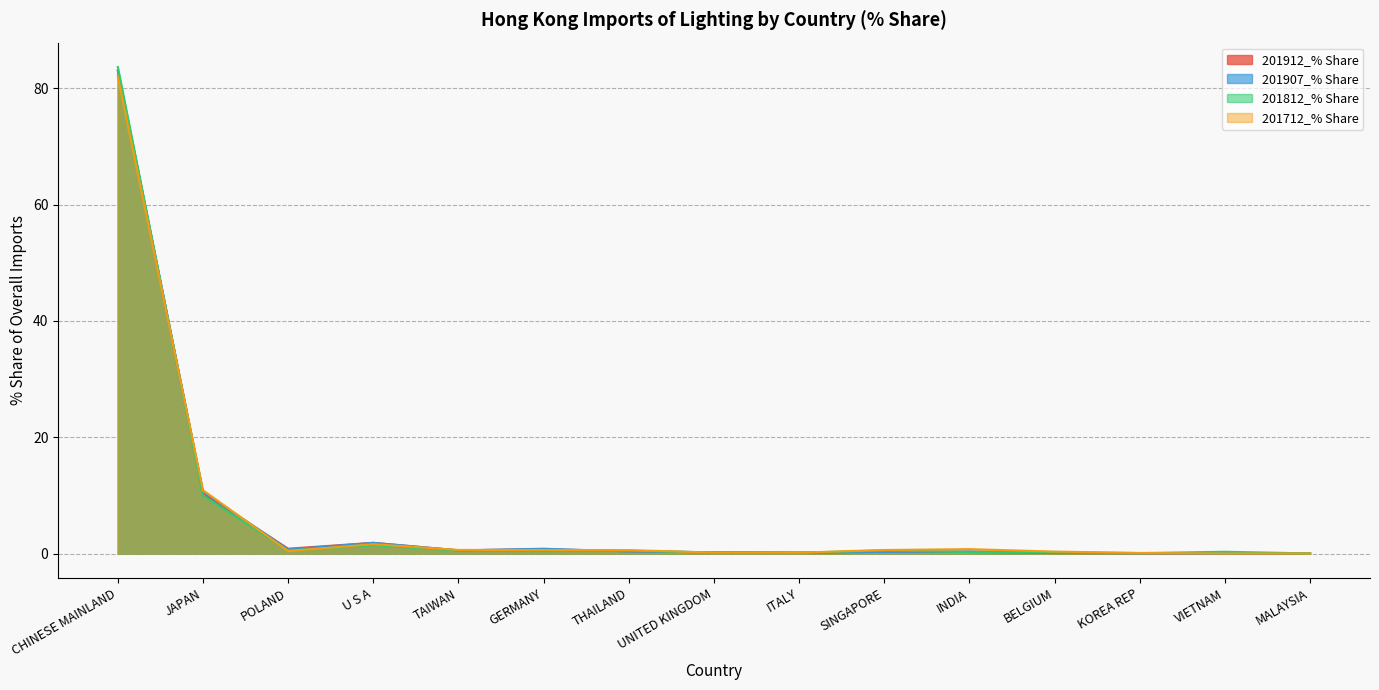

Rank the categories by 201812_% Share value from lowest to highest.

MALAYSIA, KOREA REP, ITALY, UNITED KINGDOM, BELGIUM, INDIA, VIETNAM, GERMANY, THAILAND, TAIWAN, POLAND, SINGAPORE, U S A, JAPAN, CHINESE MAINLAND